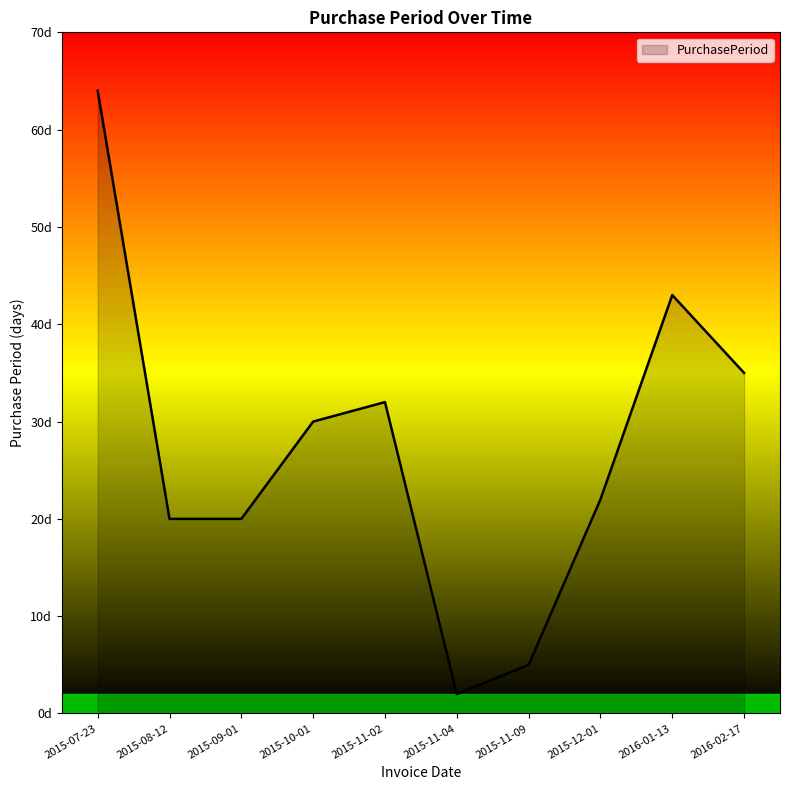

Does the chart have visible grid lines?

No